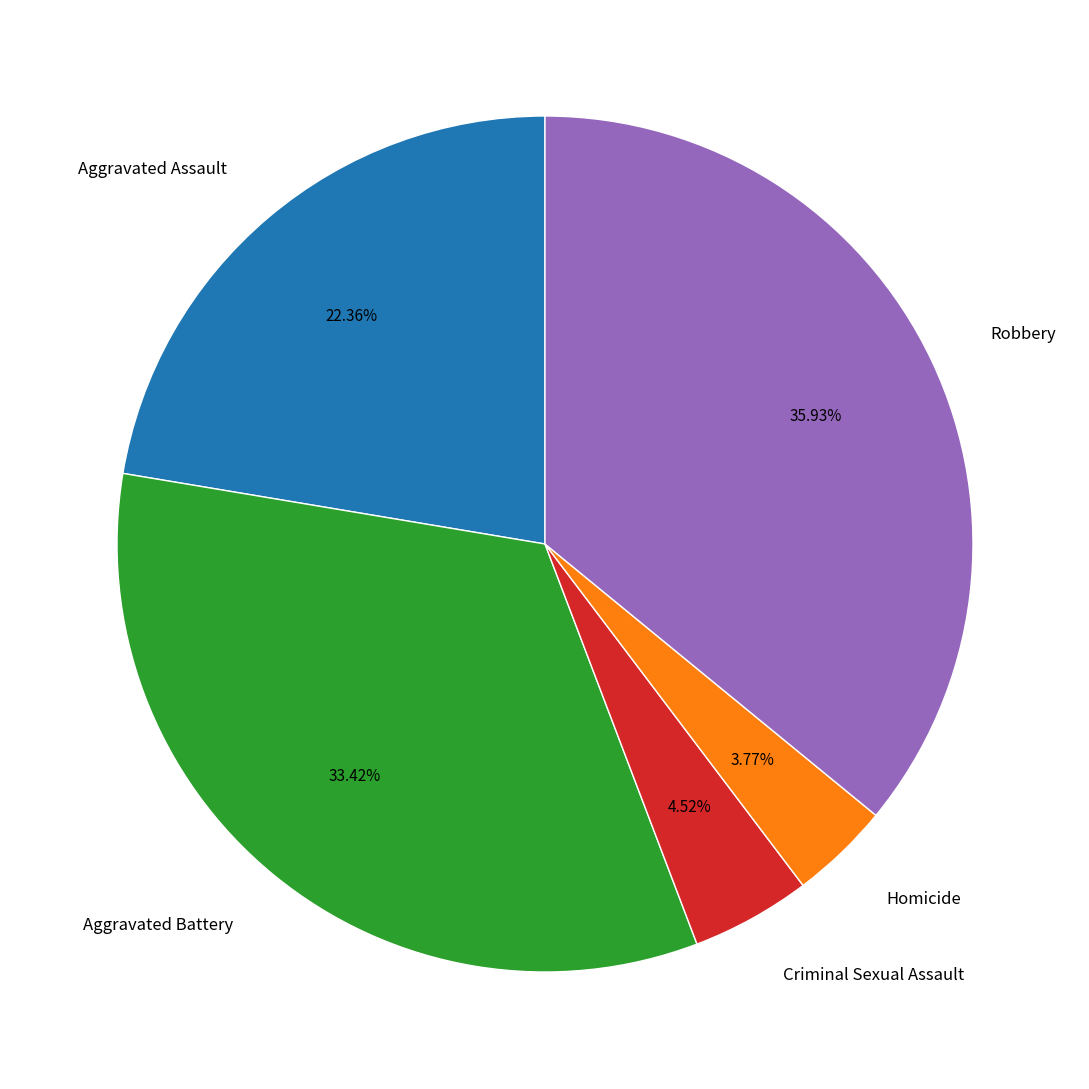

Rank the categories by value from highest to lowest.

Robbery, Aggravated Battery, Aggravated Assault, Criminal Sexual Assault, Homicide